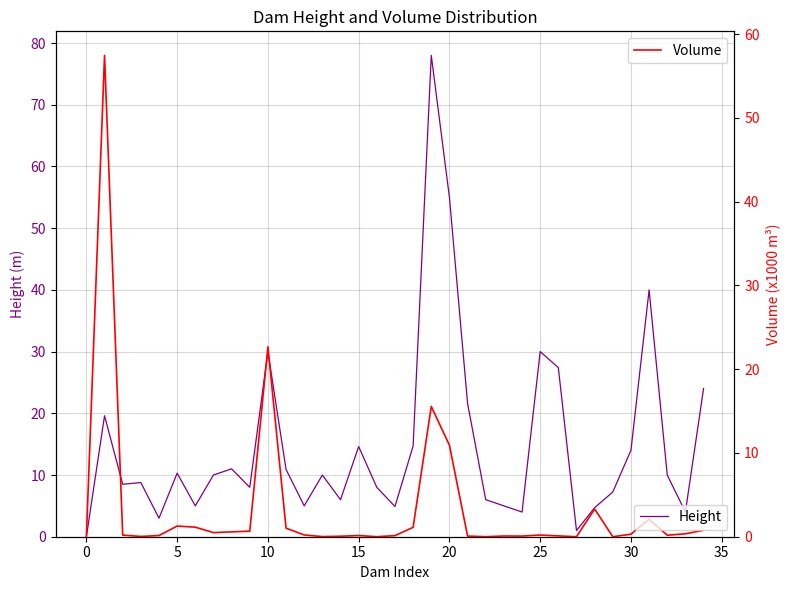

What is the difference between the maximum and second lowest values in the Volume series?

57.5